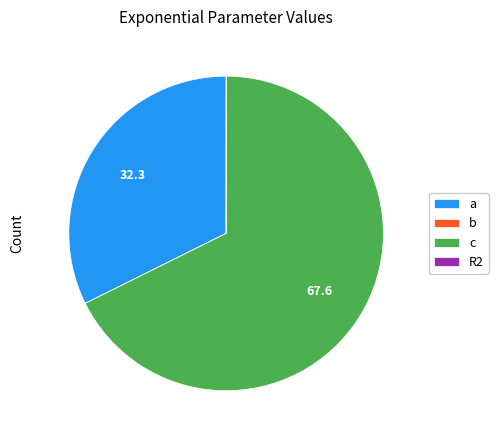

Which slice is the largest?

c